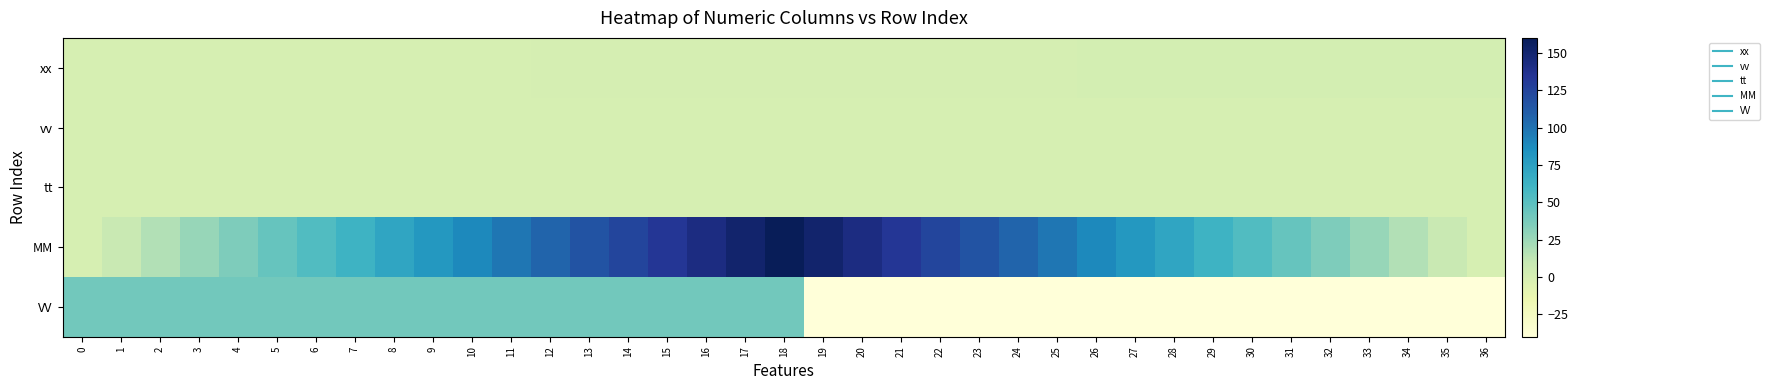

How many series are shown in this chart?

5